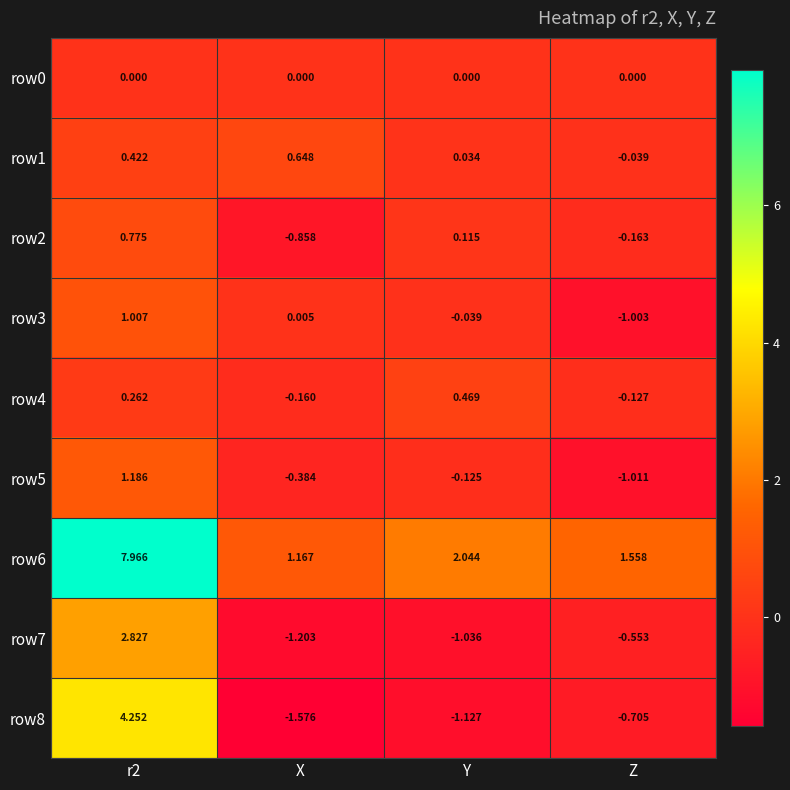

How many data points in row2 are above 0?

2